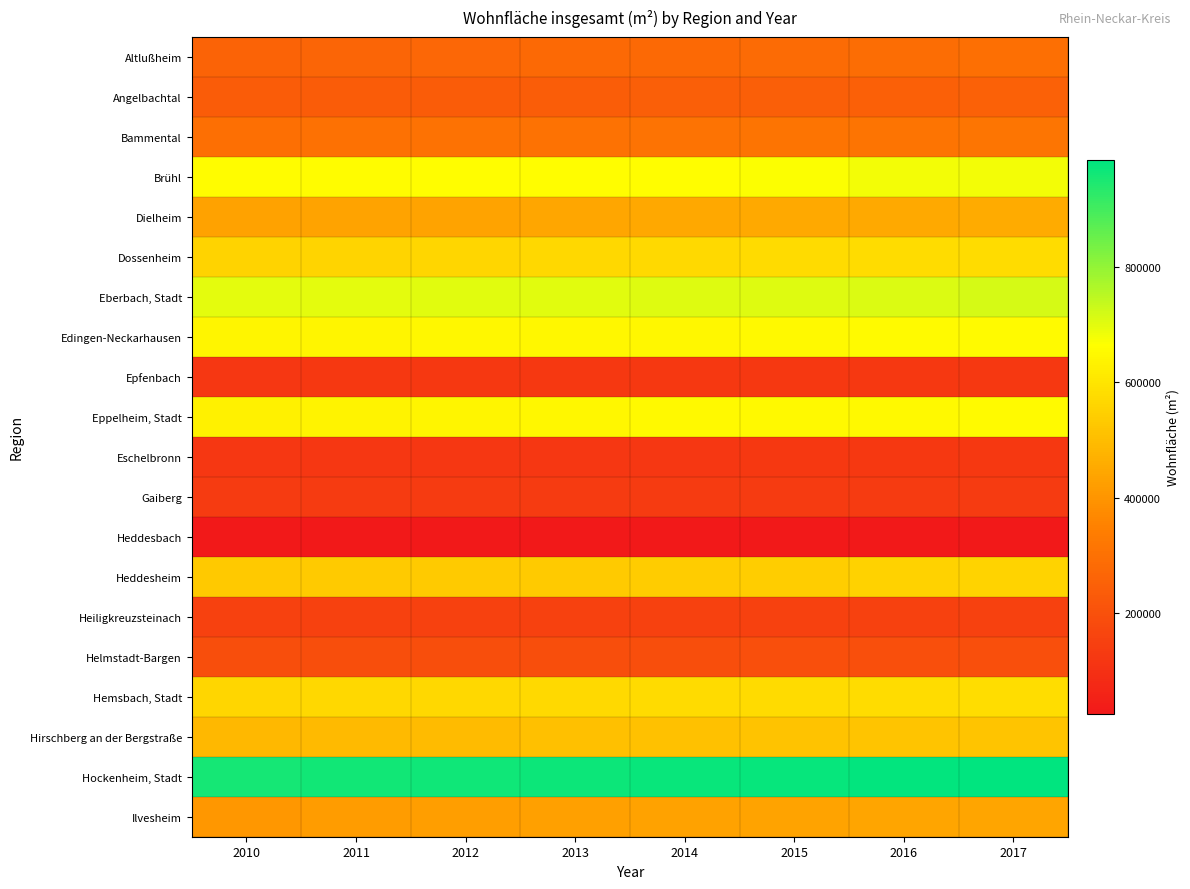

Reading left to right, list all the values displayed in this chart.

Altlußheim: 2010=261070	2011=265376	2012=272172	2013=277889	2014=280544	2015=282286	2016=288703	2017=298345
Angelbachtal: 2010=235768	2011=237382	2012=239124	2013=241262	2014=244060	2015=246498	2016=249984	2017=253084
Bammental: 2010=297530	2011=301171	2012=304286	2013=306236	2014=309764	2015=310851	2016=312015	2017=314979
Brühl: 2010=657754	2011=658209	2012=659663	2013=661136	2014=662562	2015=668712	2016=678591	2017=681376
Dielheim: 2010=433286	2011=435315	2012=437673	2013=442061	2014=445945	2015=450188	2016=452905	2017=455738
Dossenheim: 2010=554538	2011=559752	2012=562305	2013=567447	2014=571785	2015=574774	2016=576992	2017=578511
Eberbach, Stadt: 2010=697901	2011=699251	2012=701399	2013=703929	2014=706580	2015=707635	2016=710386	2017=716805
Edingen-Neckarhausen: 2010=640829	2011=643898	2012=644790	2013=646504	2014=647488	2015=650085	2016=653349	2017=654498
Epfenbach: 2010=123006	2011=123337	2012=123635	2013=124386	2014=125678	2015=126176	2016=126209	2017=126323
Eppelheim, Stadt: 2010=629836	2011=634572	2012=640685	2013=647010	2014=649560	2015=649921	2016=651565	2017=652677
Eschelbronn: 2010=121320	2011=121517	2012=121929	2013=122587	2014=122621	2015=123070	2016=123913	2017=125063
Gaiberg: 2010=130617	2011=130731	2012=130964	2013=130993	2014=131497	2015=131615	2016=131955	2017=132821
Heddesbach: 2010=25526	2011=25724	2012=25724	2013=25889	2014=25889	2015=25889	2016=25889	2017=25889
Heddesheim: 2010=529518	2011=531861	2012=533963	2013=535467	2014=536631	2015=540876	2016=552176	2017=555995
Heiligkreuzsteinach: 2010=149754	2011=150058	2012=150058	2013=150442	2014=150586	2015=150731	2016=151091	2017=151562
Helmstadt-Bargen: 2010=190554	2011=191025	2012=191593	2013=192567	2014=193698	2015=195236	2016=195505	2017=196469
Hemsbach, Stadt: 2010=564083	2011=567360	2012=568924	2013=570686	2014=575363	2015=576711	2016=579302	2017=581118
Hirschberg an der Bergstraße: 2010=487196	2011=491106	2012=497846	2013=506553	2014=511292	2015=514444	2016=517850	2017=520497
Hockenheim, Stadt: 2010=957186	2011=960956	2012=966028	2013=970423	2014=974294	2015=976955	2016=978555	2017=985603
Ilvesheim: 2010=405373	2011=417467	2012=423855	2013=427071	2014=432817	2015=435518	2016=438511	2017=439960